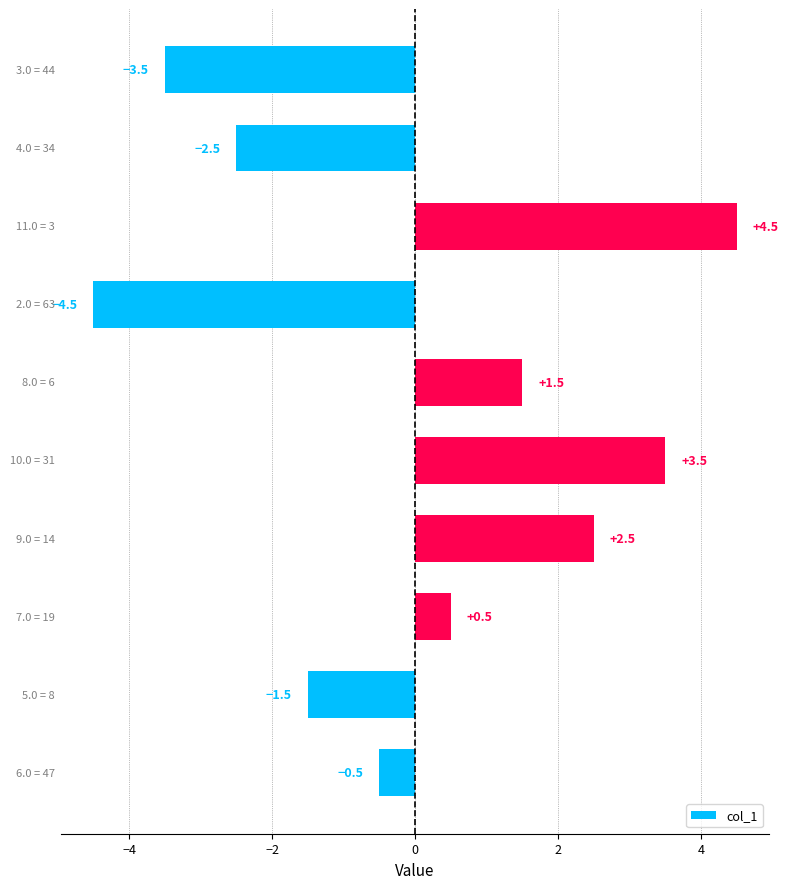

What is the difference between the maximum and second lowest values?

8.0